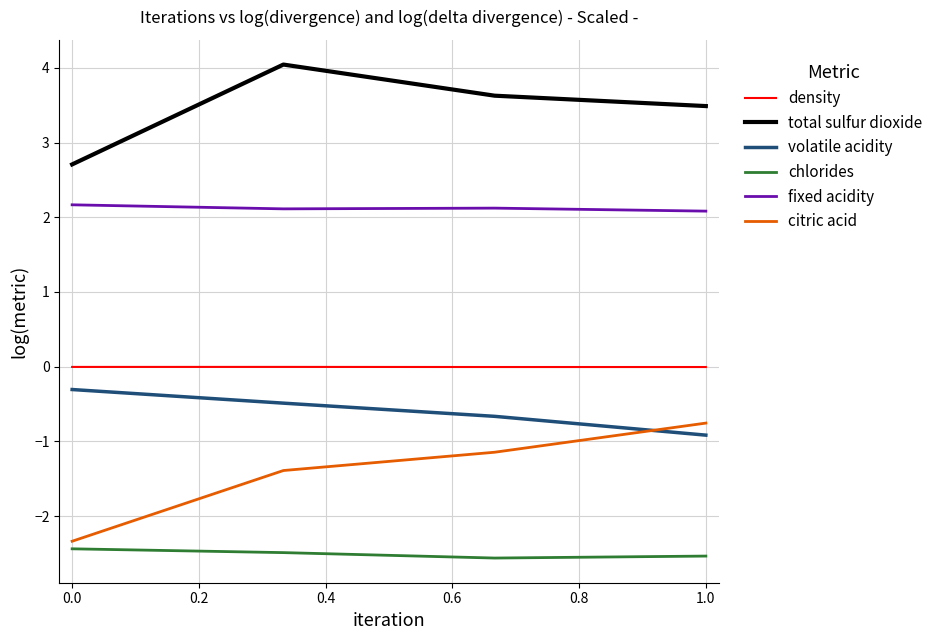

True or false: total sulfur dioxide and citric acid cross at least once.

False